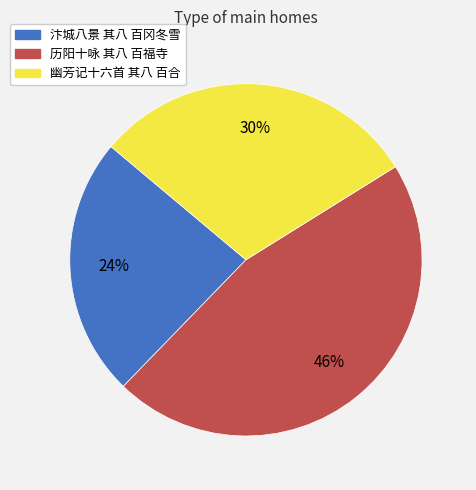

Between 幽芳记十六首 其八 百合 and 历阳十咏 其八 百福寺, which is larger?

历阳十咏 其八 百福寺